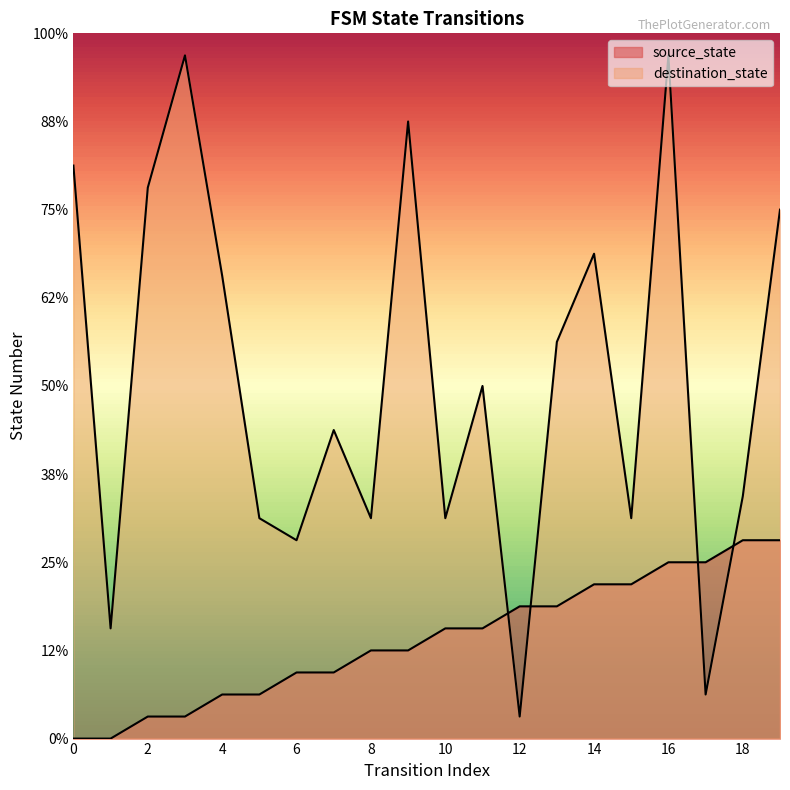

Reading right to left, transcribe all the data shown in this chart.

source_state: 9	9	8	8	7	7	6	6	5	5	4	4	3	3	2	2	1	1	0	0
destination_state: 24	11	2	31	10	22	18	1	16	10	28	10	14	9	10	21	31	25	5	26